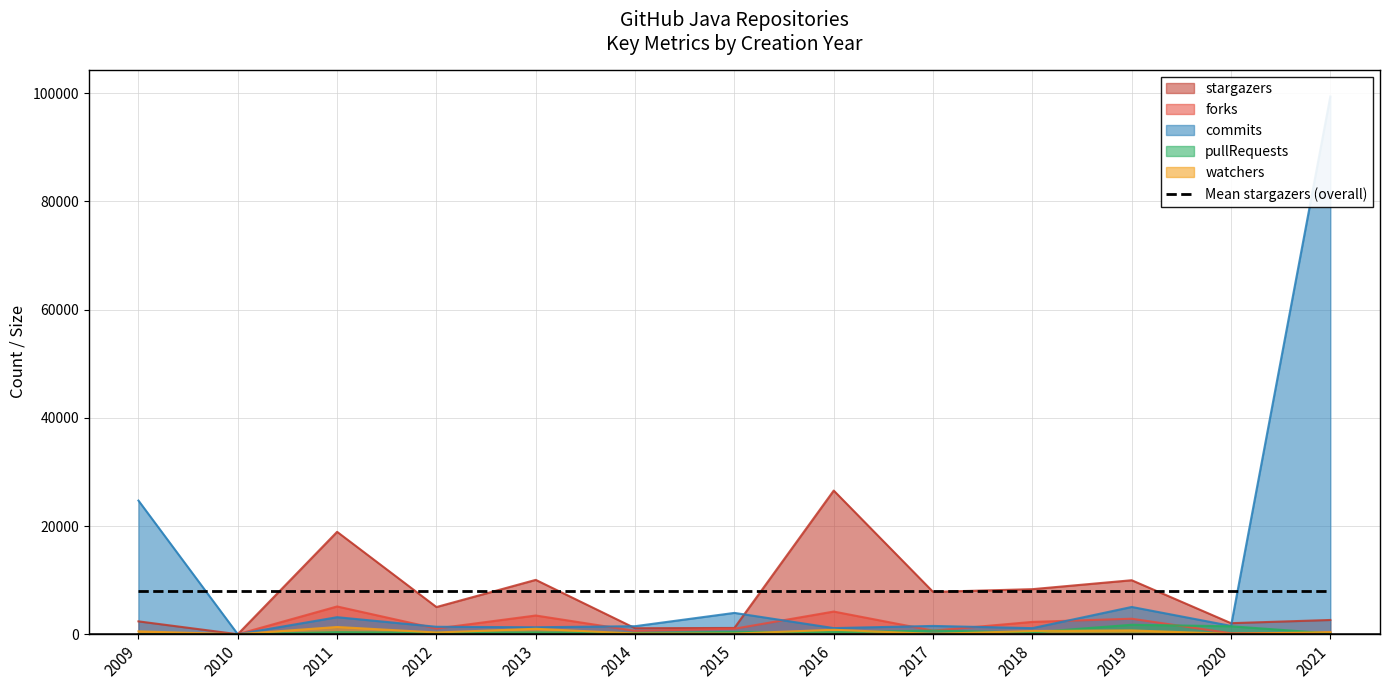

Is the value of commits at 2017 greater than the value of stargazers at 2018?

No